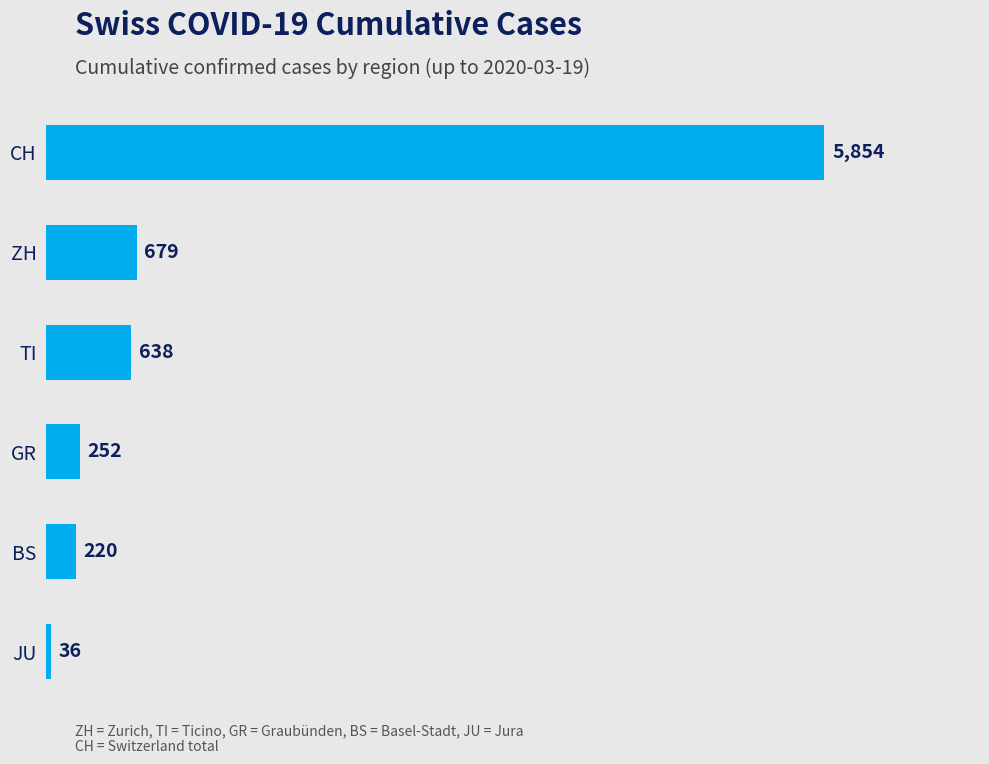

What is the average value?

1280